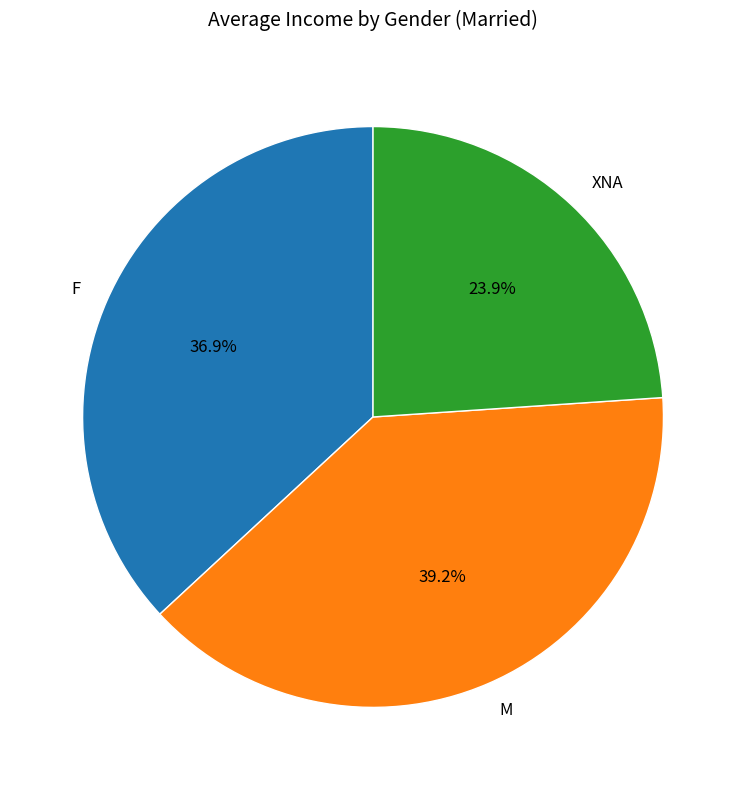

Which slice is the smallest?

XNA